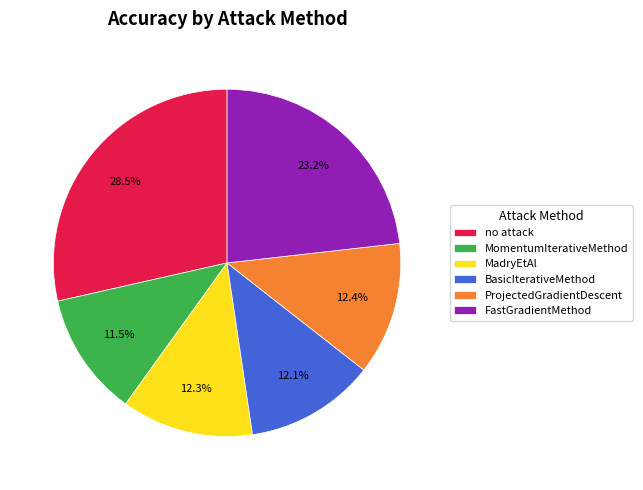

Is the sum of BasicIterativeMethod and MomentumIterativeMethod greater than half?

No